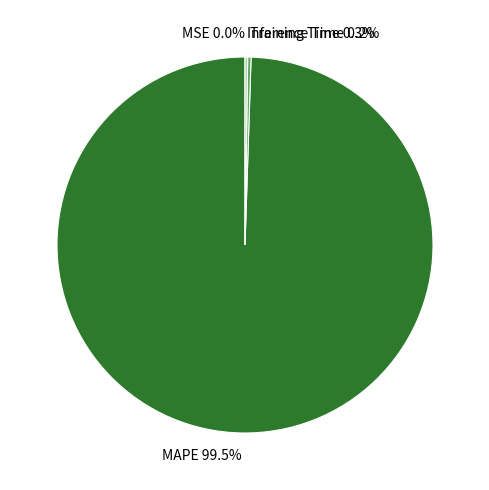

Combined, what portion of the pie is Training Time 0.3% and MAPE 99.5%?

99.8%